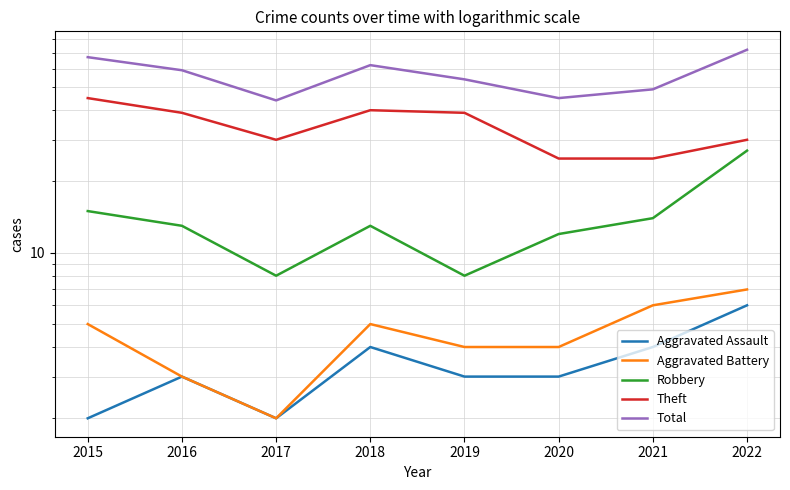

How many data points in Theft are above 39?

2